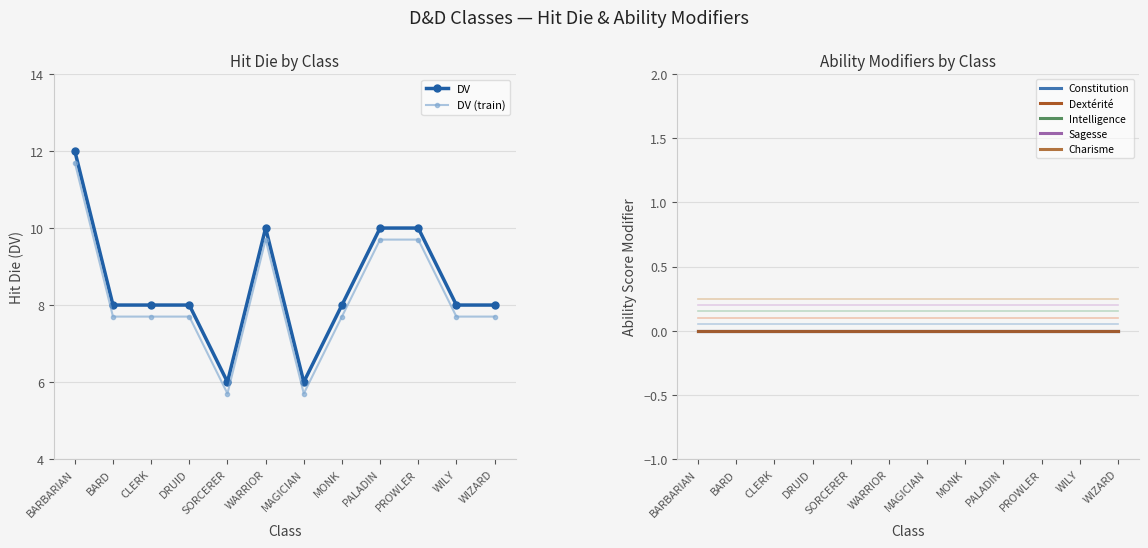

Between PALADIN and WARRIOR, which is larger?

PALADIN